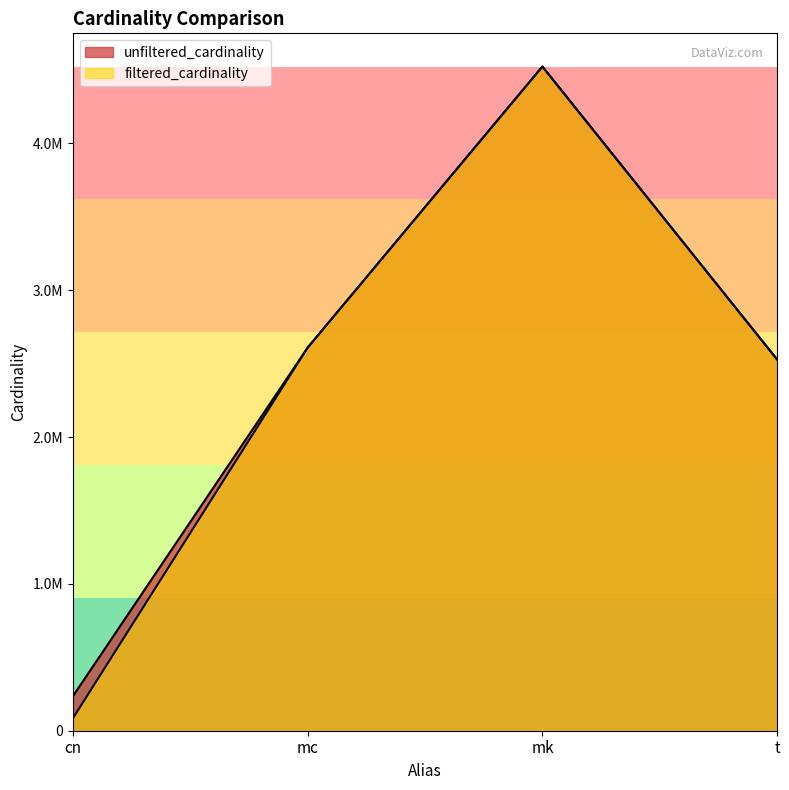

What is the difference between the maximum and minimum values in the unfiltered_cardinality series?

4288933